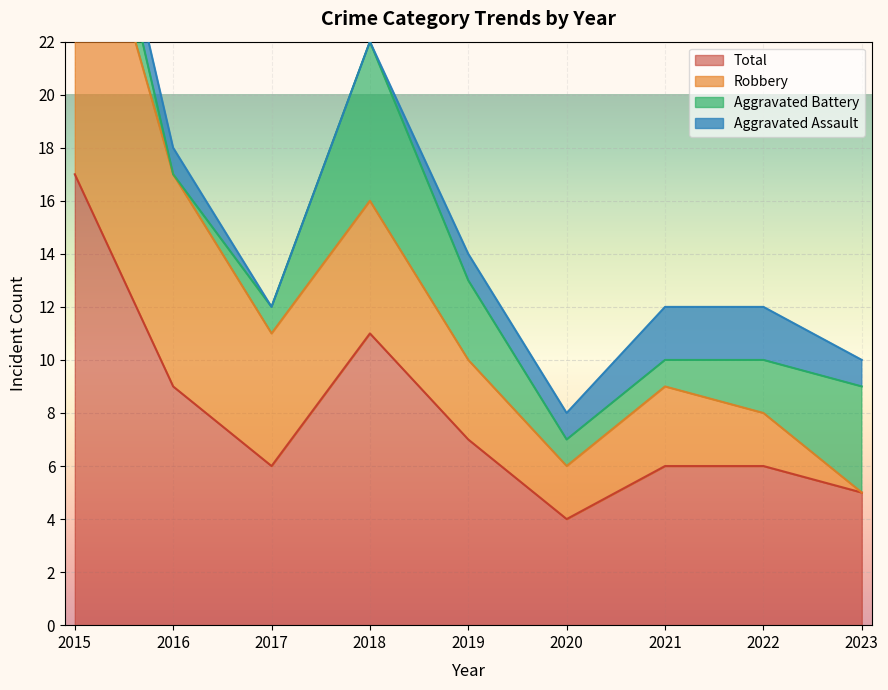

Rank the series at 2019 from lowest to highest value.

Aggravated Assault, Aggravated Battery, Robbery, Total